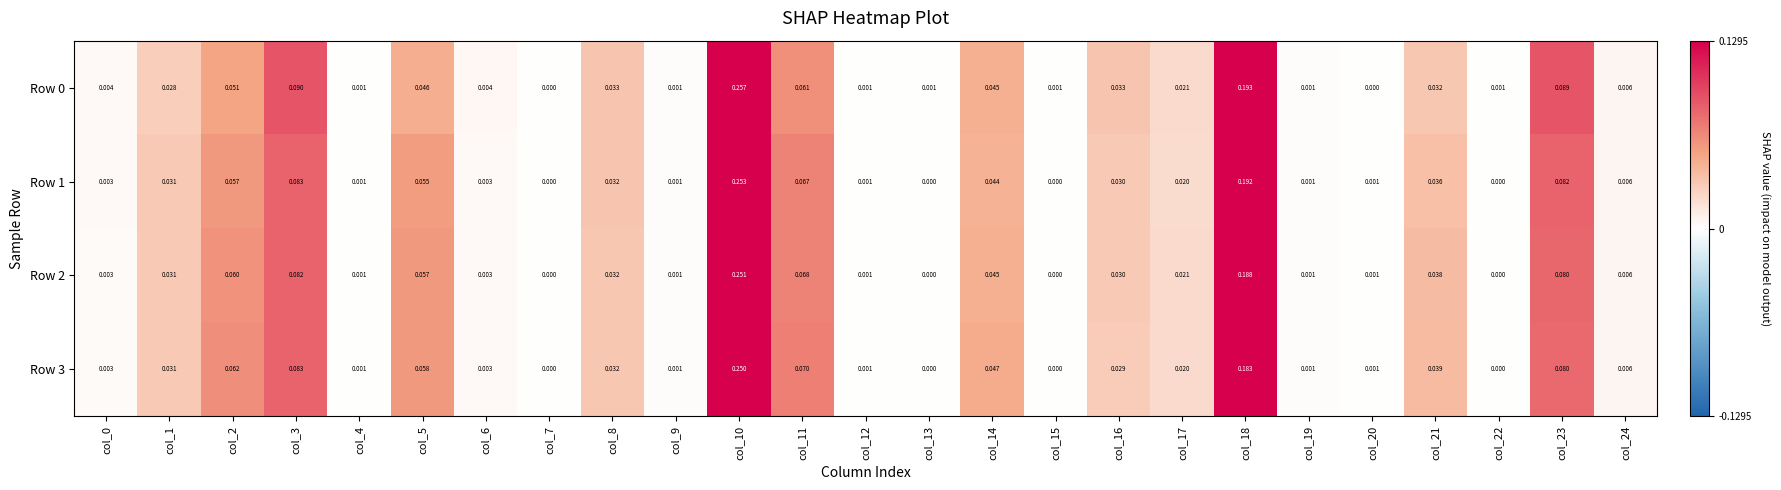

Is the value of Row 2 at col_12 greater than the value of Row 0 at col_3?

No